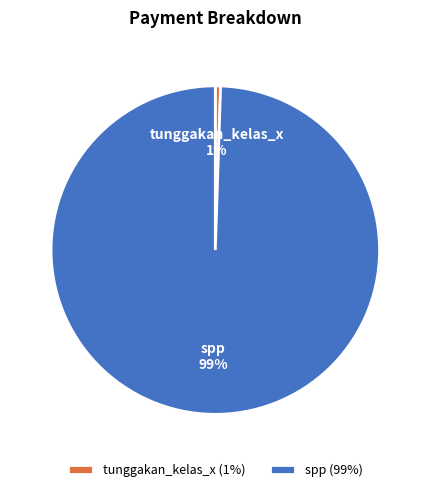

The tunggakan_kelas_x slice represents 10% of the pie. True or false?

False